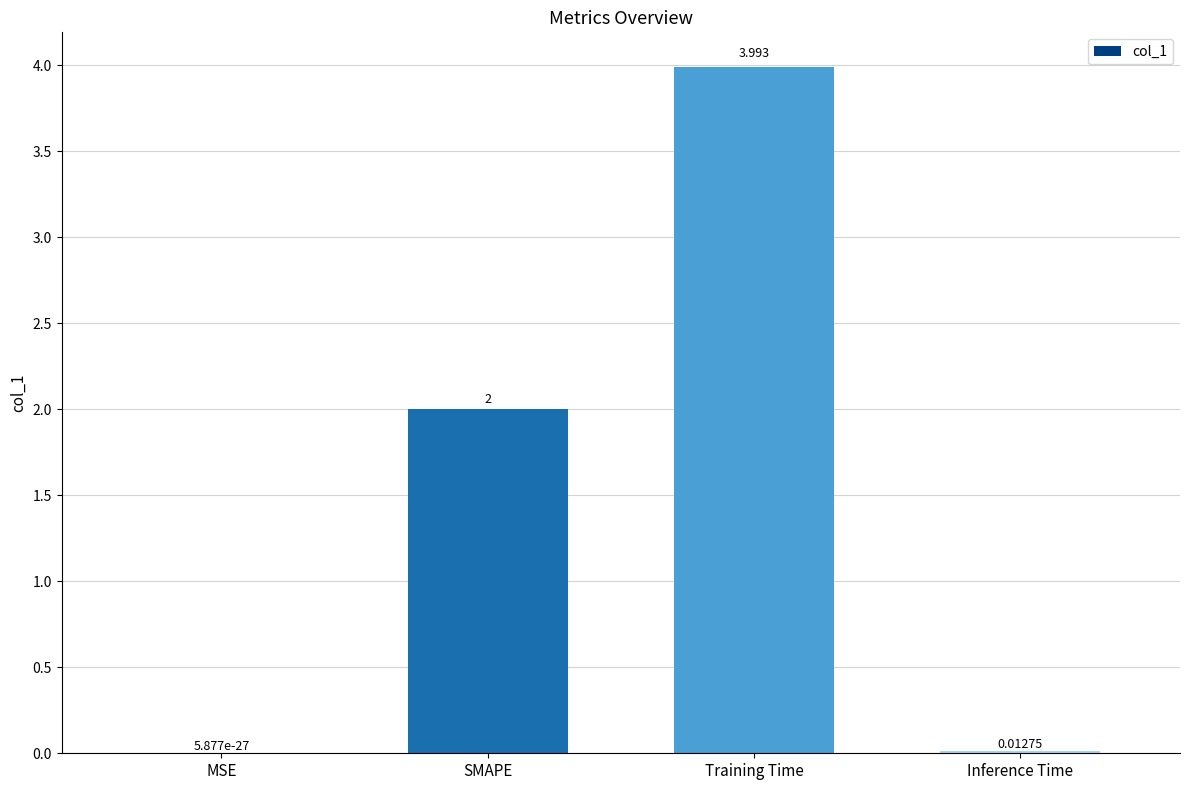

Which has a higher value, Training Time or SMAPE?

Training Time